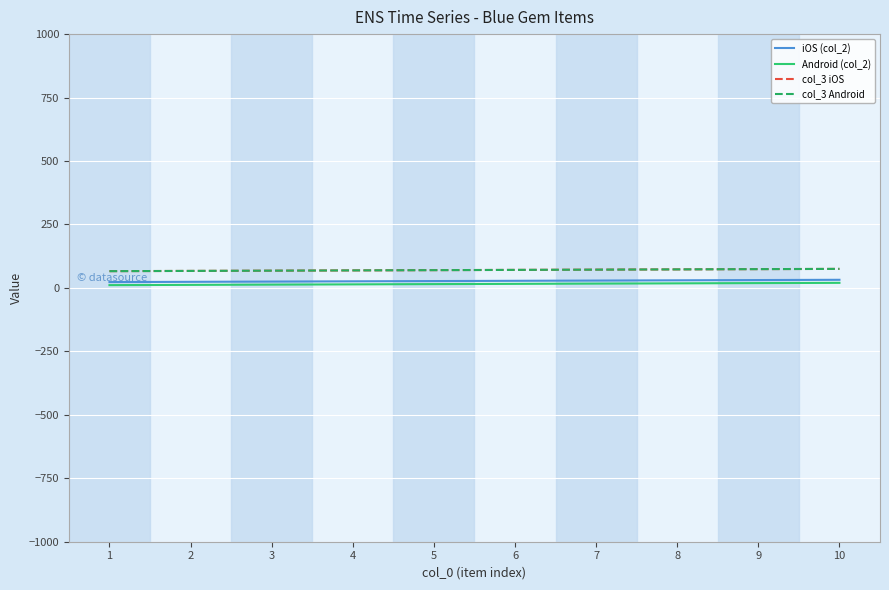

The iOS (col_2) series shows 32 at 10. True or false?

True